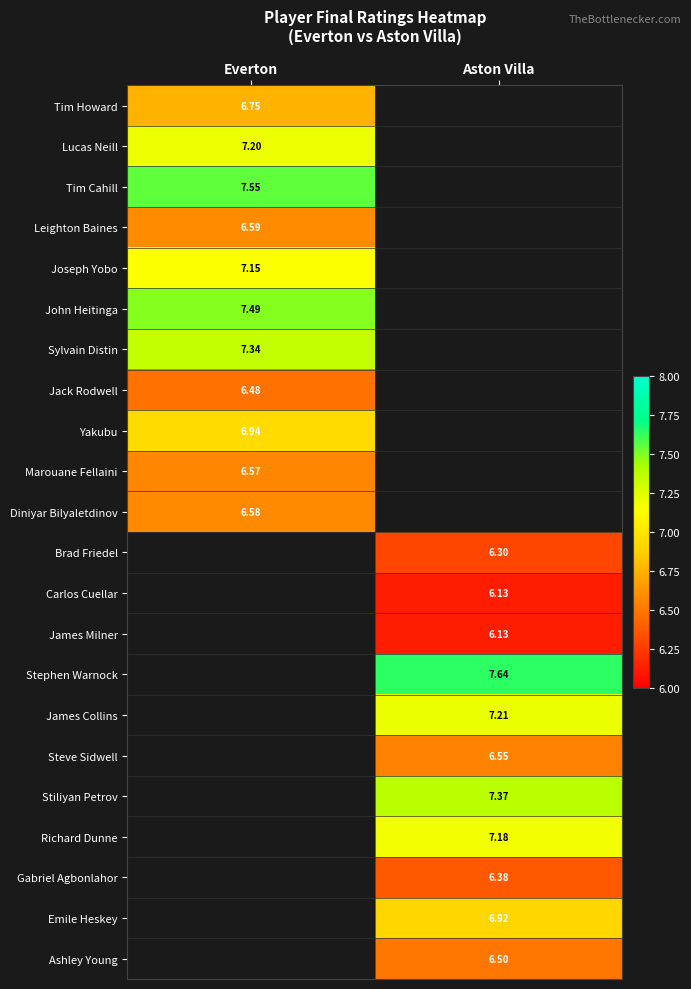

Count the number of categories in the chart.

2